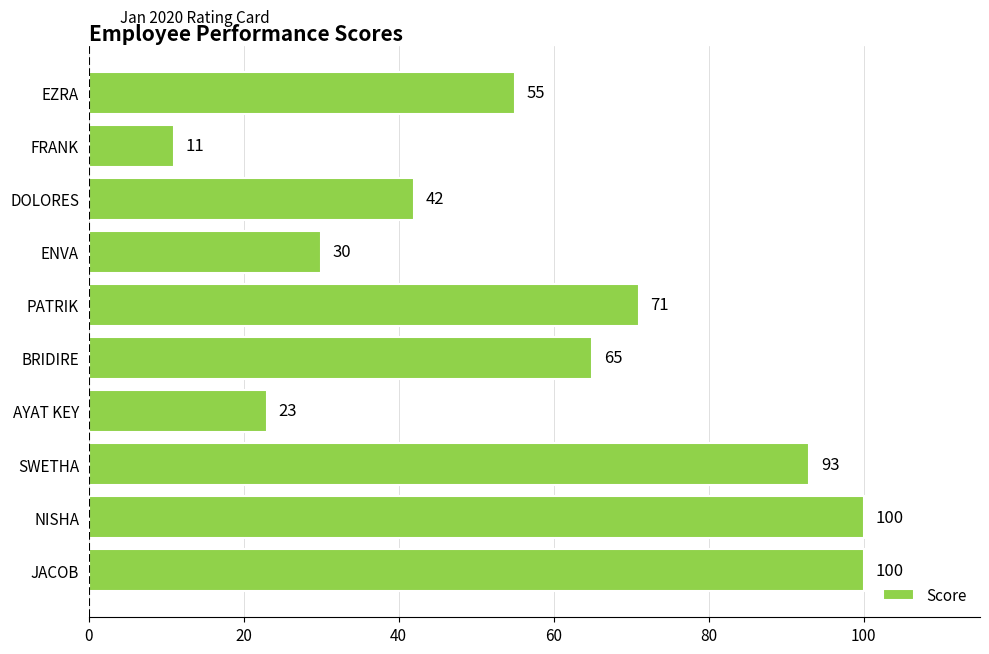

What is the change in value from SWETHA to AYAT KEY?

-70